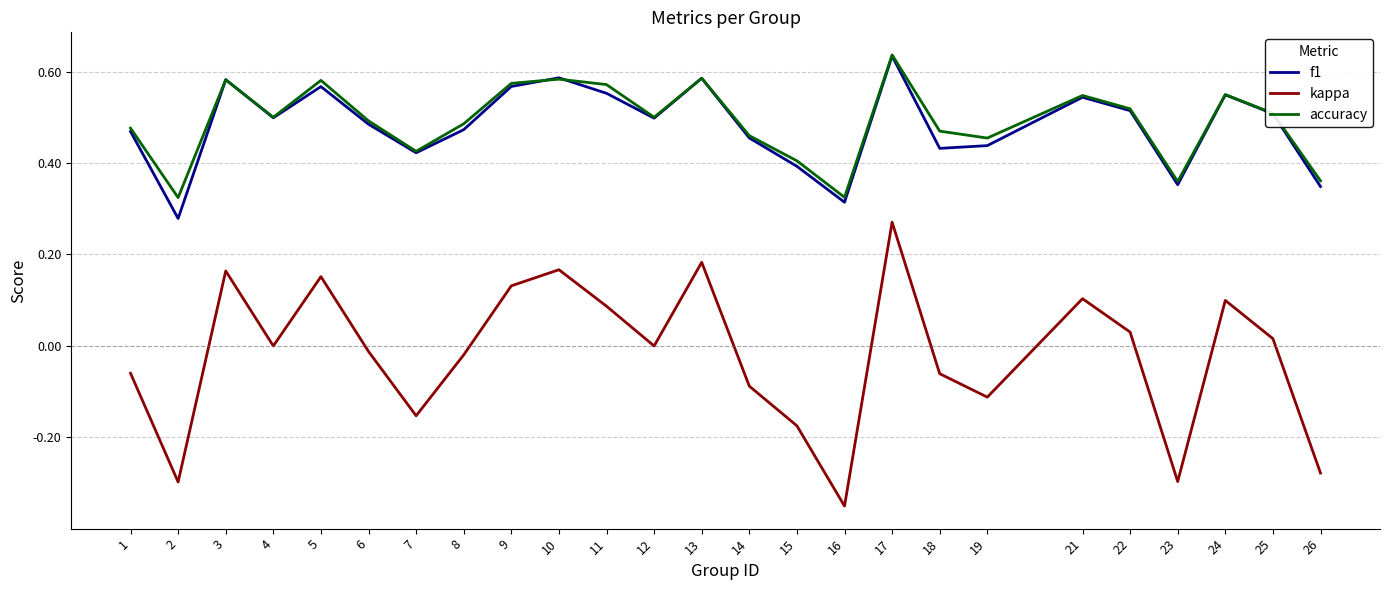

At which category is the sum across all series the highest?

17